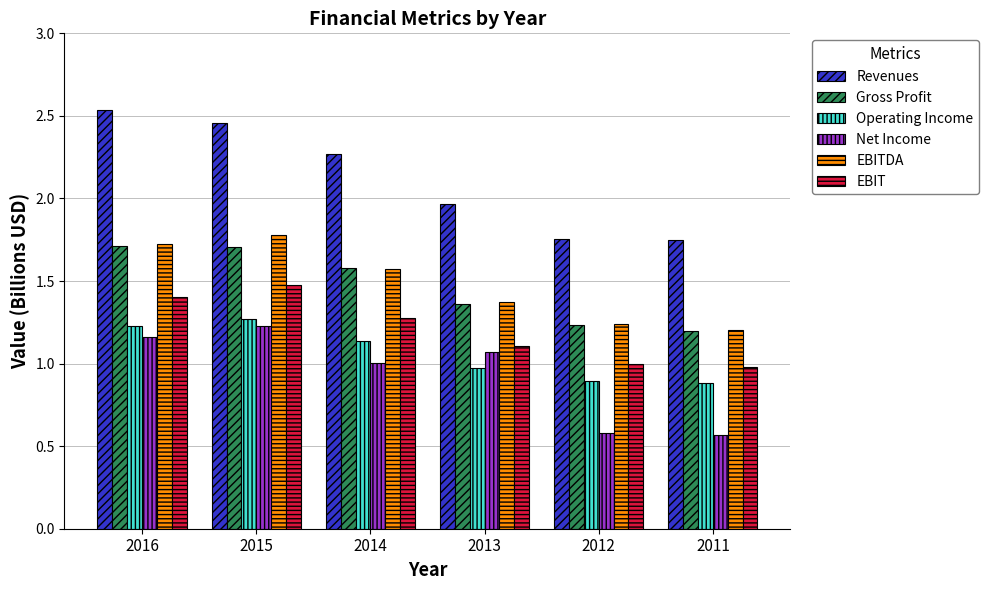

Which series changed the most between 2014 and 2012?

Revenues